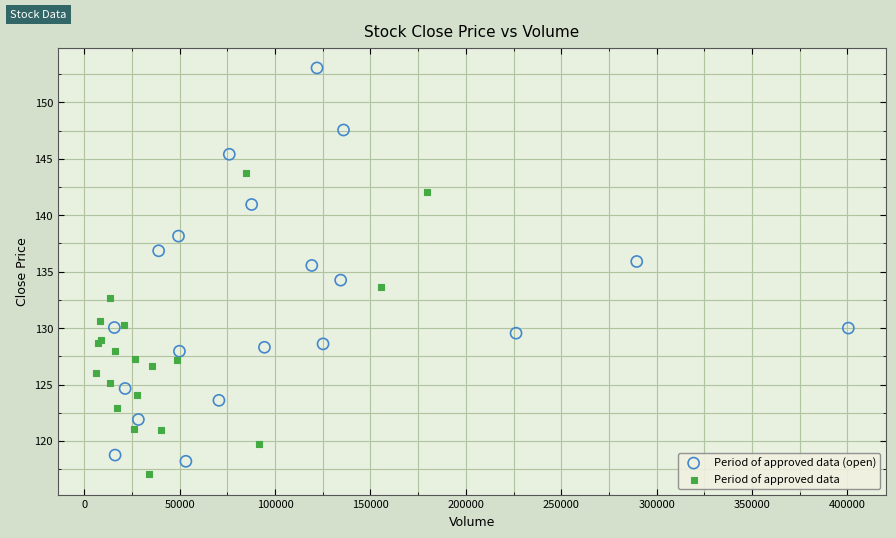

Which series contains the highest Y value?

Period of approved data (open)